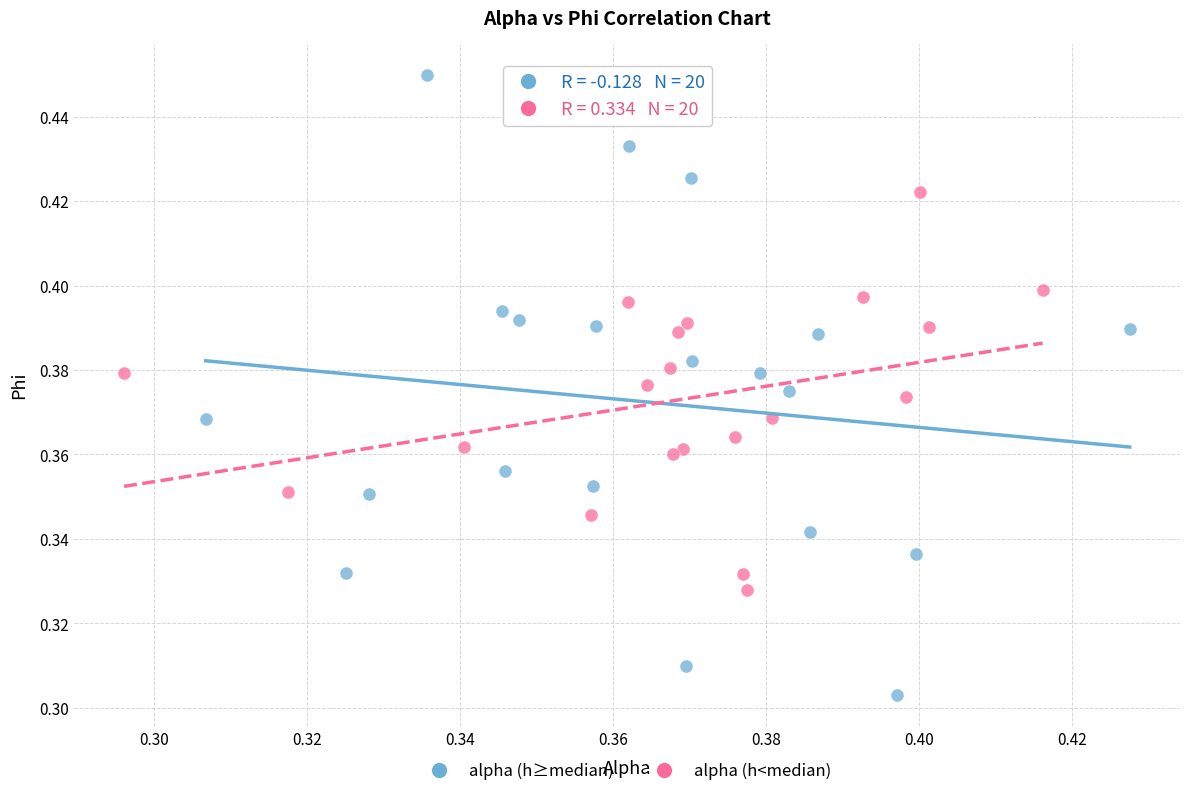

Which series reaches the maximum Y coordinate?

alpha (h≥median)